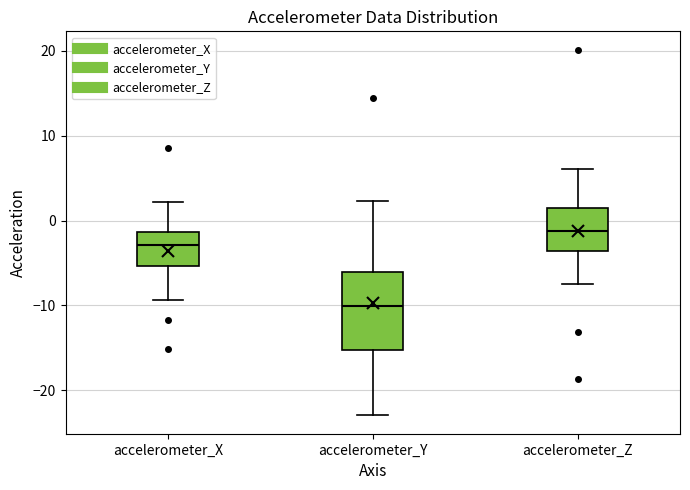

Where does the median line of the box for accelerometer_Y sit on the y-axis? The values are not printed on the chart, so give them approximately, as read against the axis.

-10